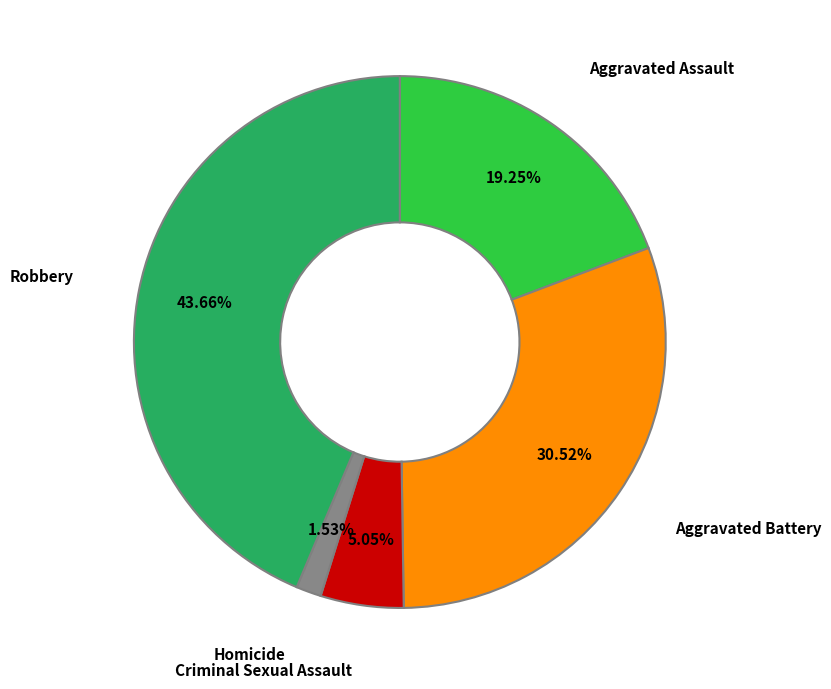

To the nearest percent, what is the difference between the largest and smallest slice percentages?

42%